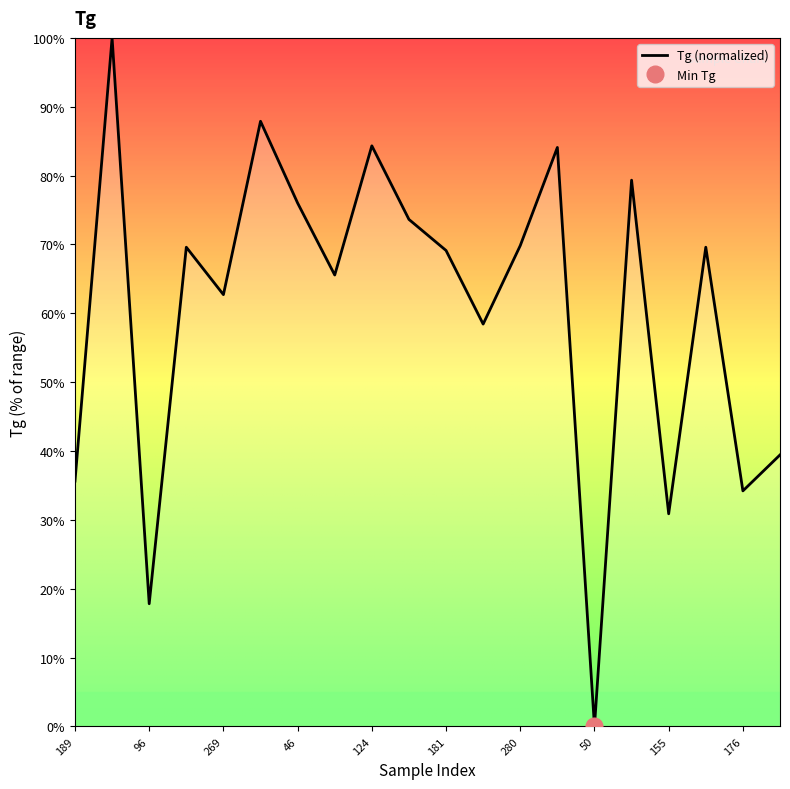

What is the value of the 14th point from the left?

84.1